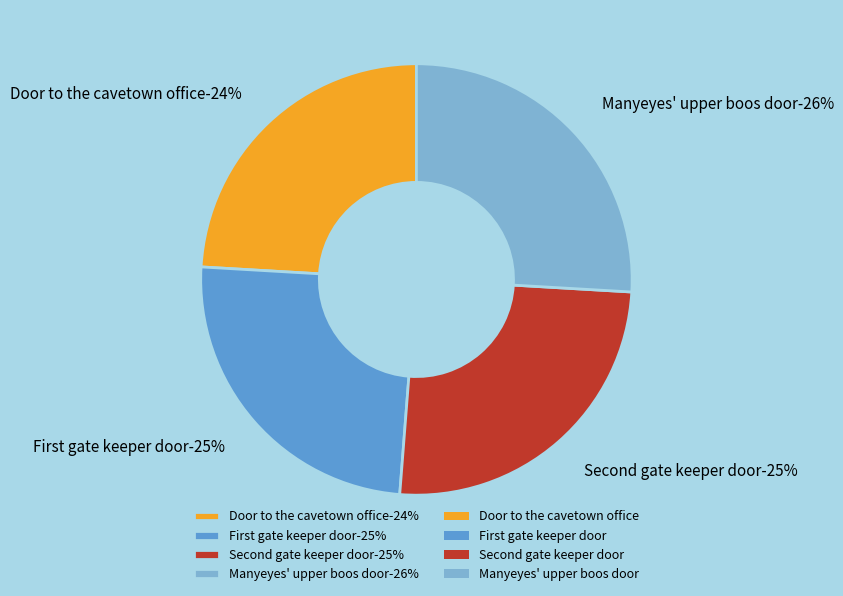

To the nearest percent, what is the difference between the largest and smallest slice percentages?

2%